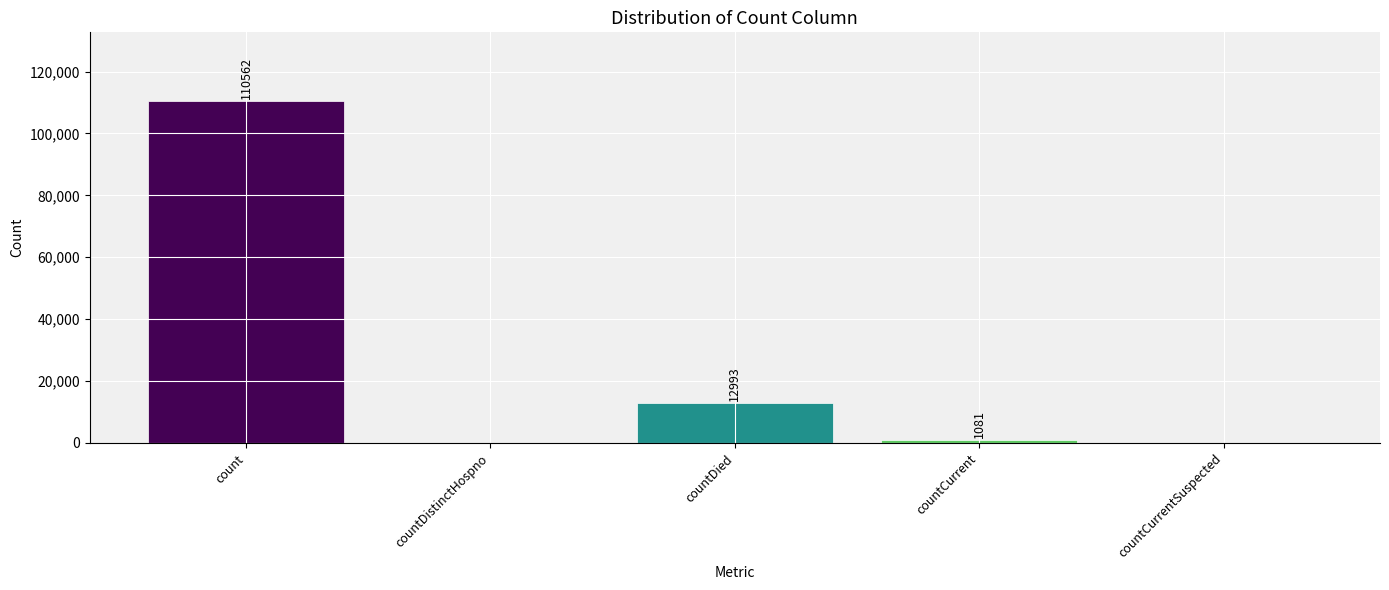

At which label does the data first exceed 1081?

count